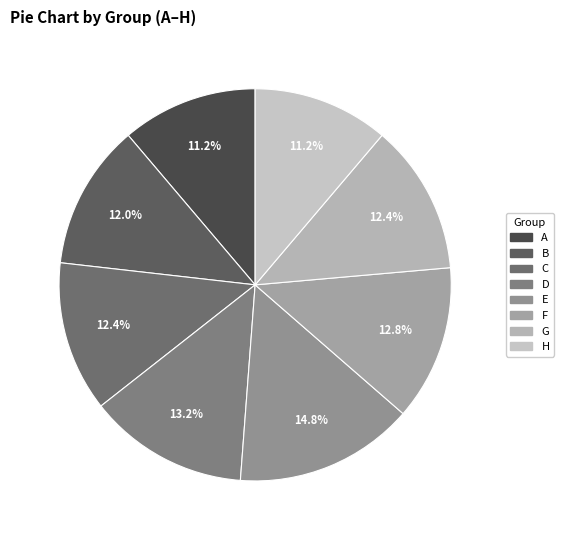

What is the smallest slice in the pie chart?

A